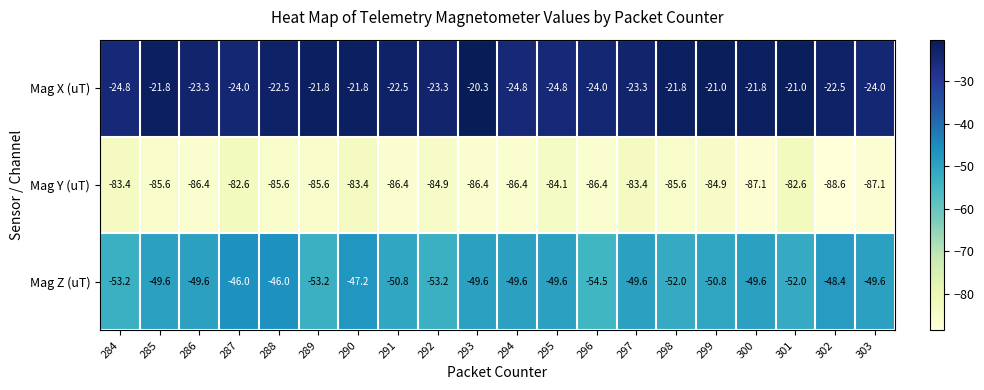

What value does the Mag X (uT) series have at 302?

-22.5